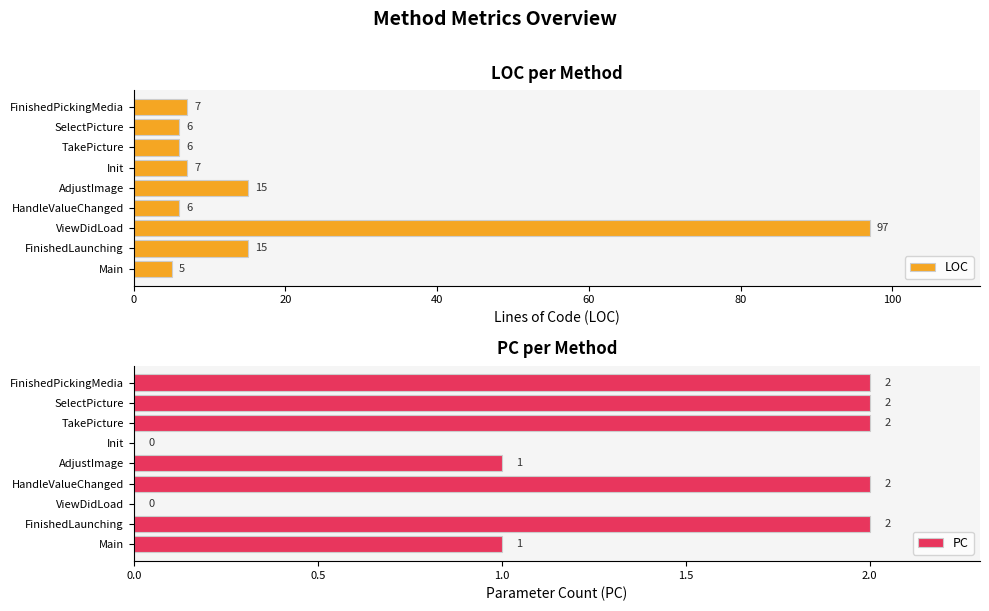

How many values in the PC series are below 2?

4